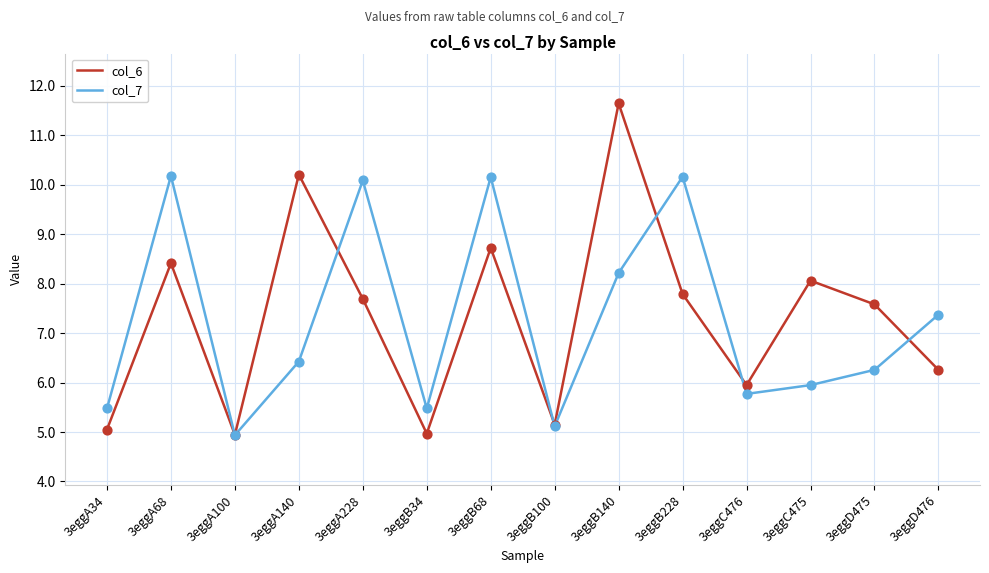

Which series has the widest spread of values?

col_6